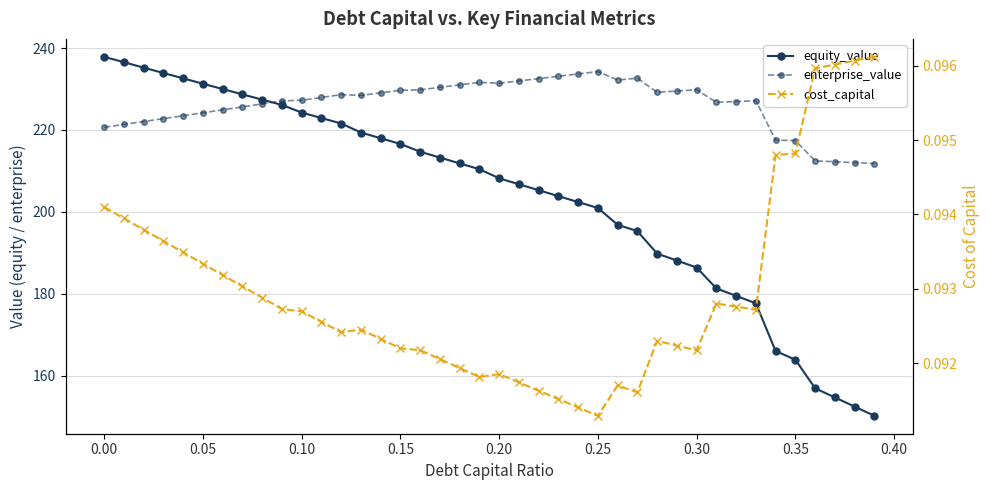

True or false: cost_capital and enterprise_value intersect in this chart.

False